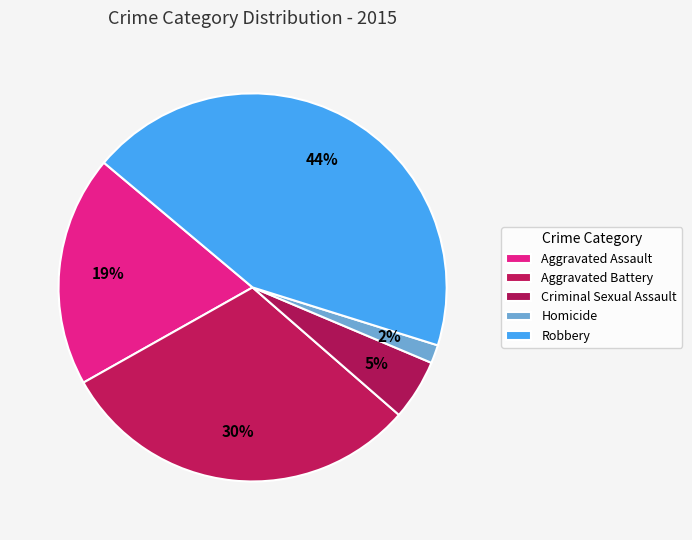

How many segments does this pie chart have?

5